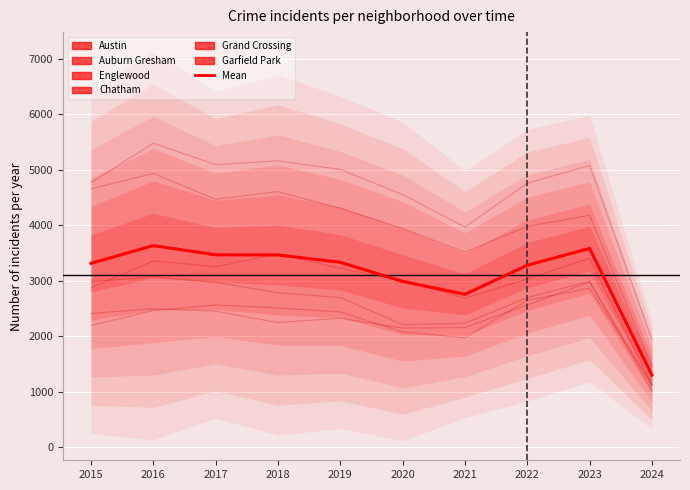

At how many categories does at least one series exceed 3310?

9